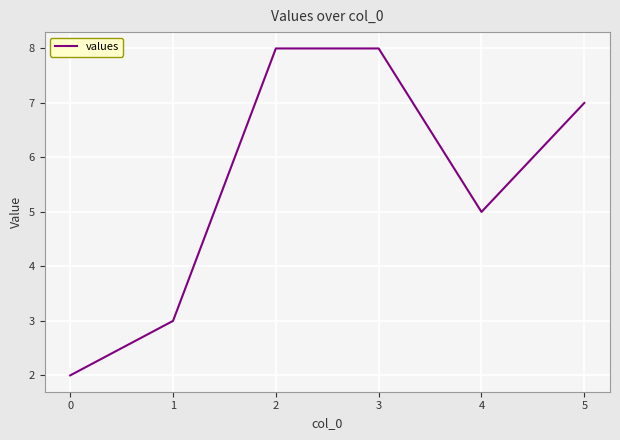

Approximately how many times larger is the value at 2 compared to 4?

1.6